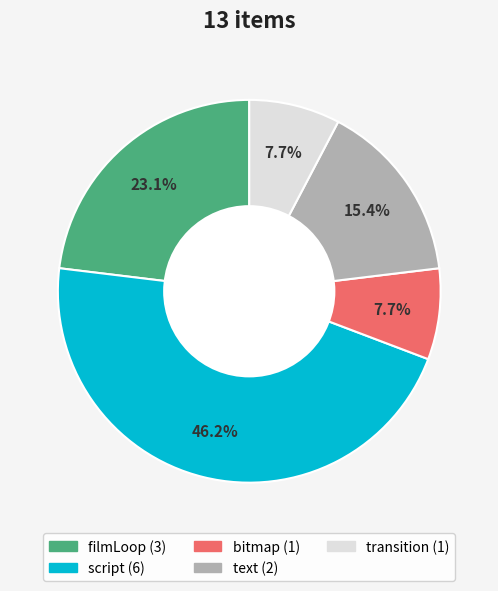

To the nearest percent, what portion does filmLoop represent?

23%